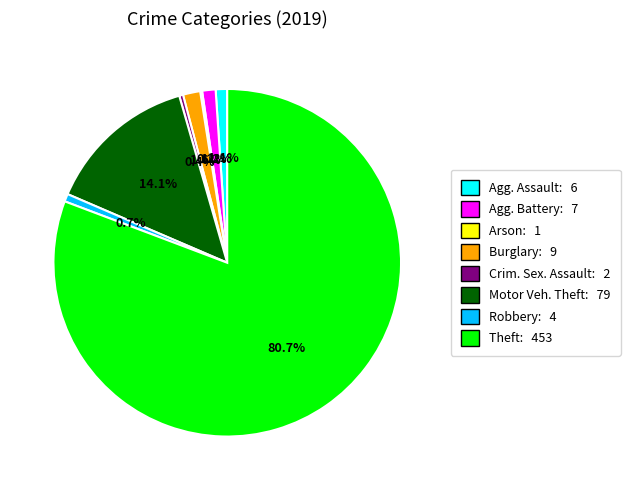

Which slice is the largest?

Theft: 453